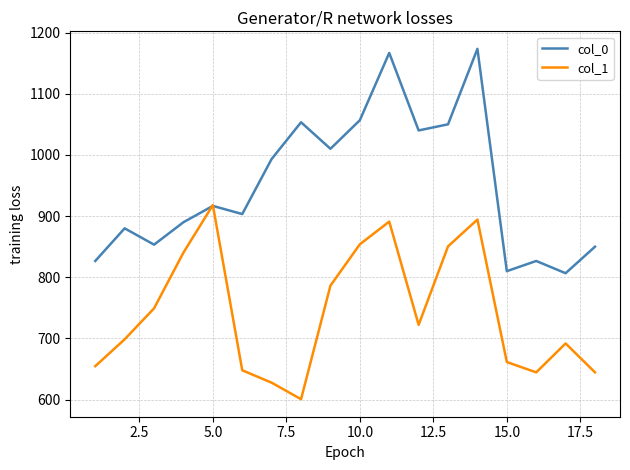

What is the lowest value of the col_0 series?

806.7